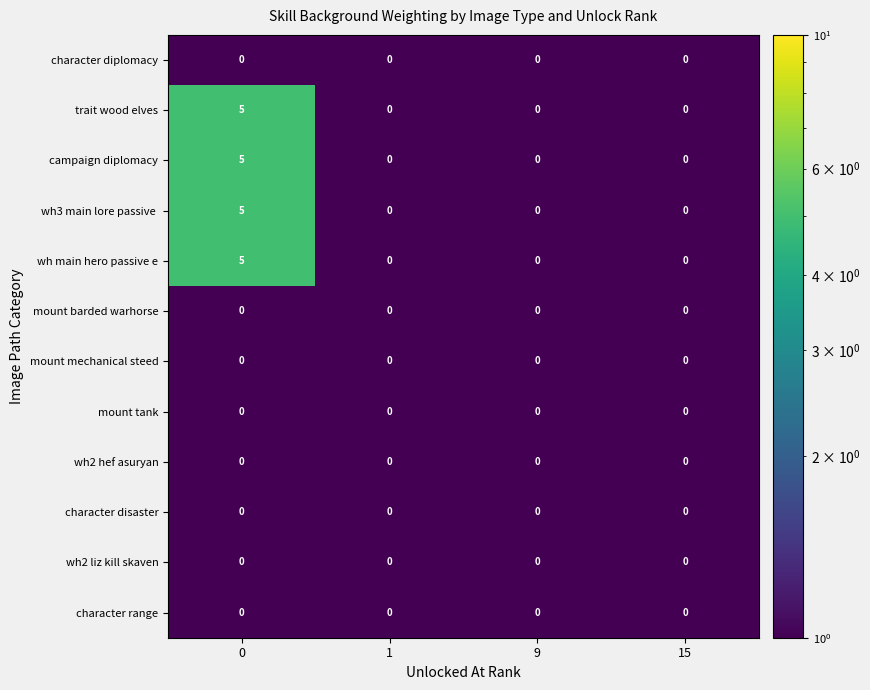

The value of wh main hero passive e at 0 is 5. True or false?

True